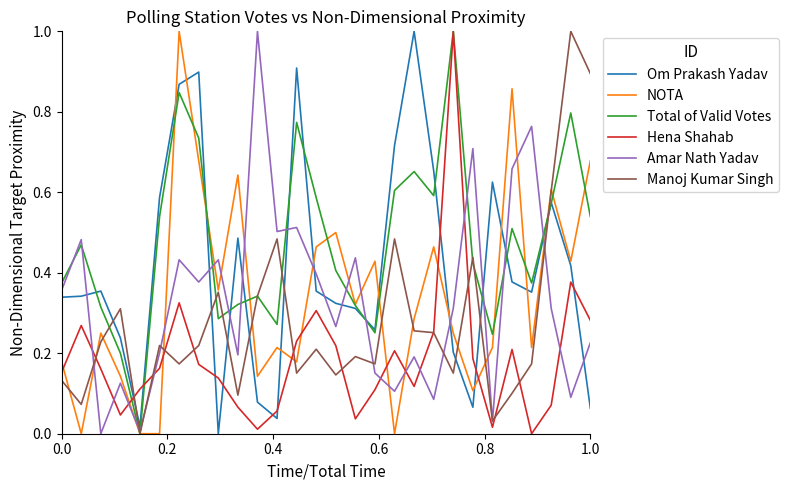

What is the highest value of the Amar Nath Yadav series?

1.0